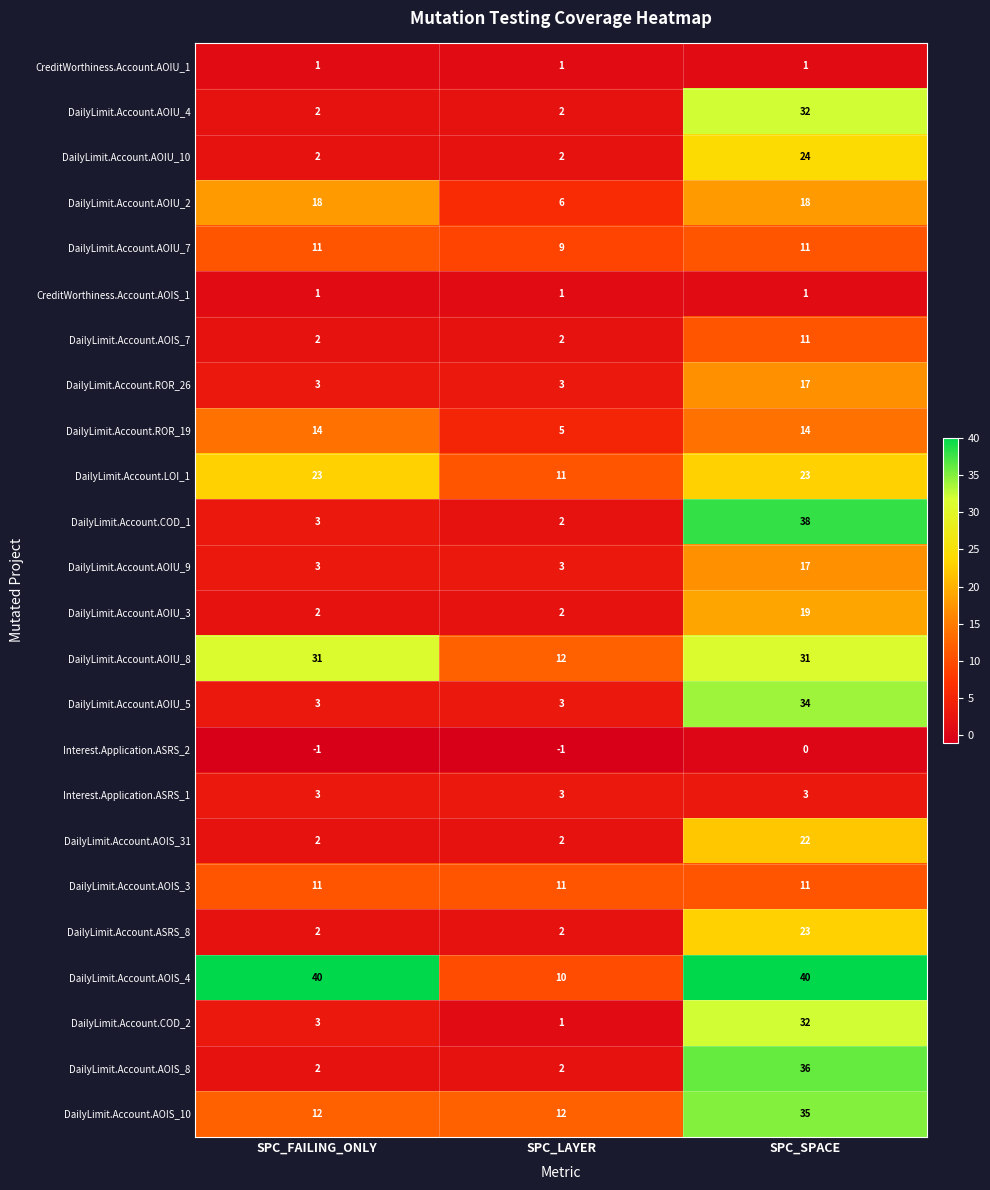

What is the difference between the highest and lowest values at SPC_SPACE?

40